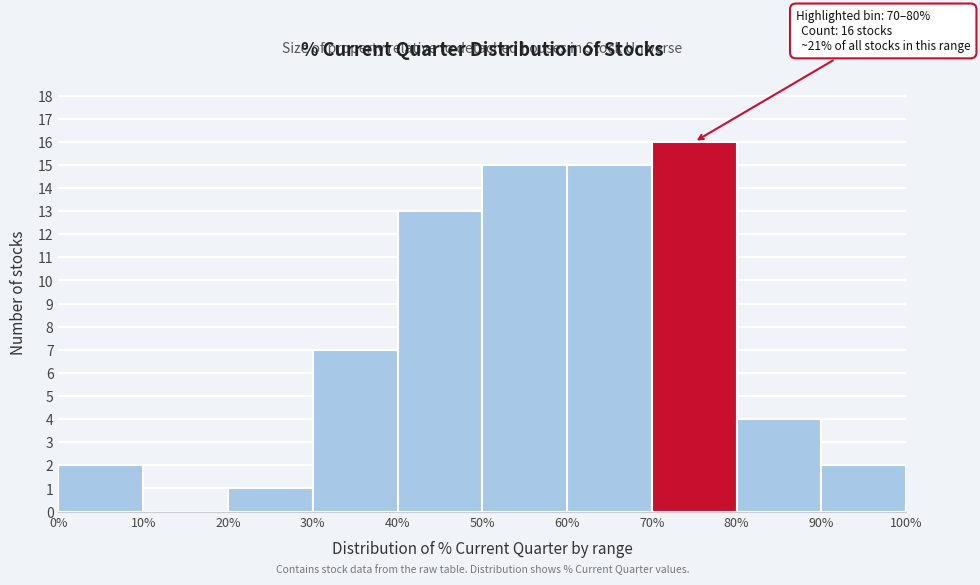

Over which range of the x-axis is the bar tallest?

70% to 80%